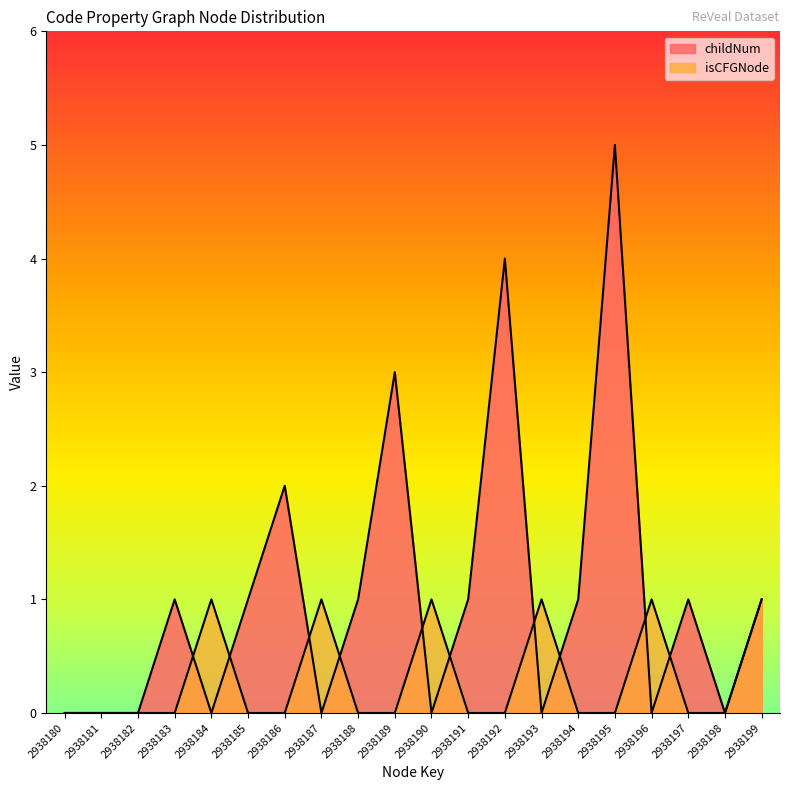

Between 2938193 and 2938196, which series saw the biggest shift?

childNum